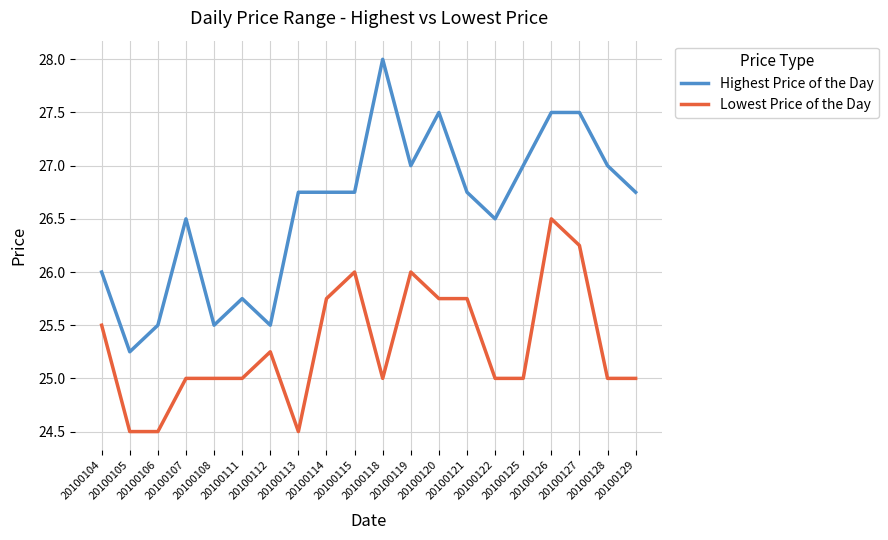

Which series changed the most between 20100111 and 20100125?

Highest Price of the Day